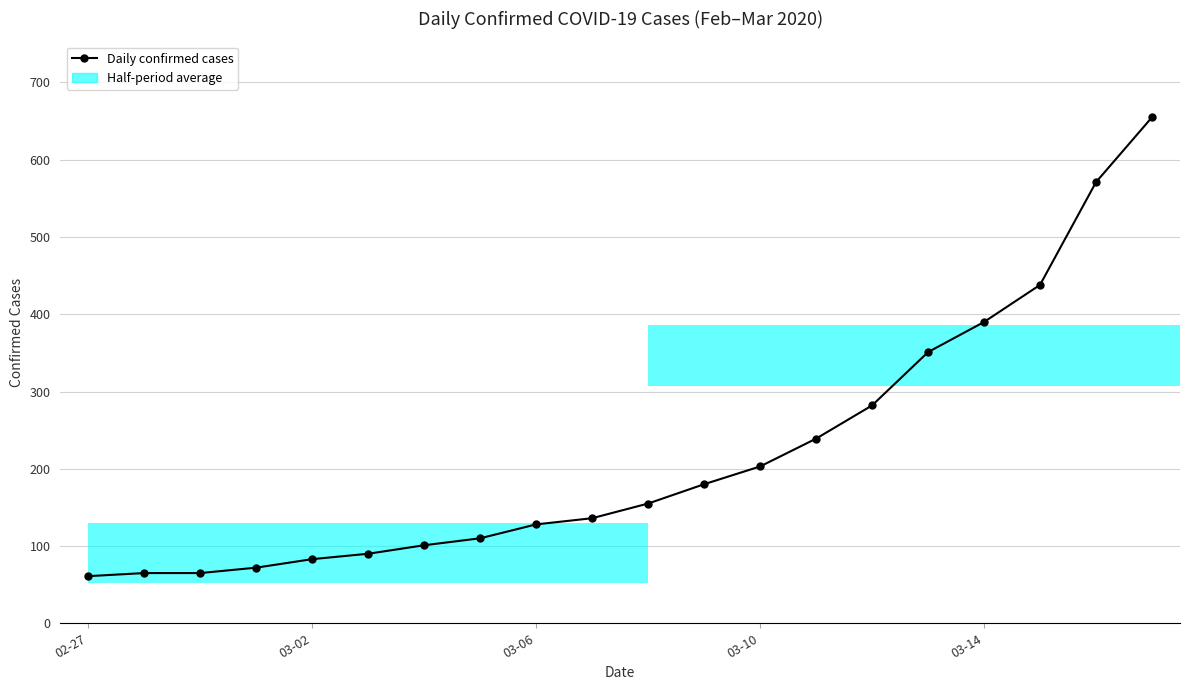

How many bars are there in total?

20